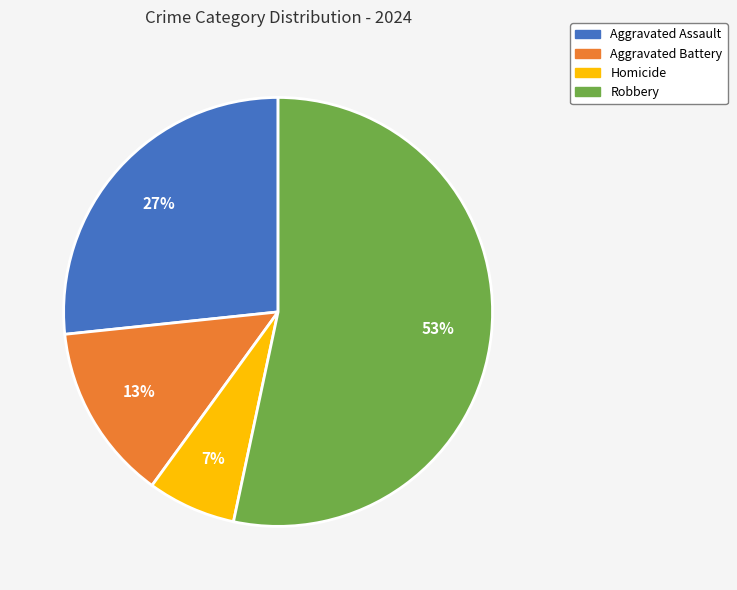

Approximately how many times larger is the value at Homicide compared to Aggravated Battery?

0.5